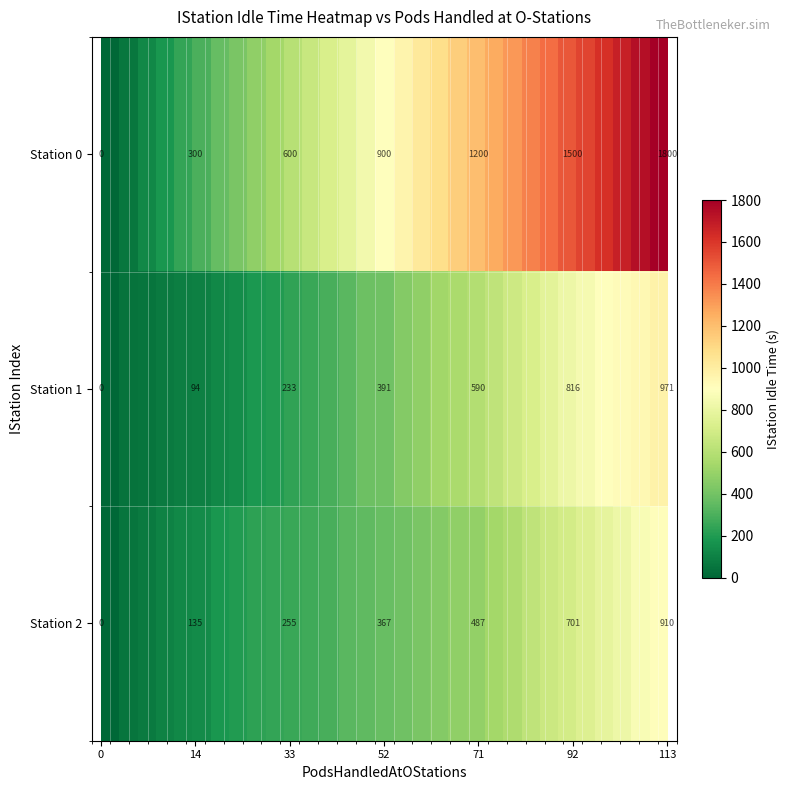

How many data points in Station 1 are above 391?

16